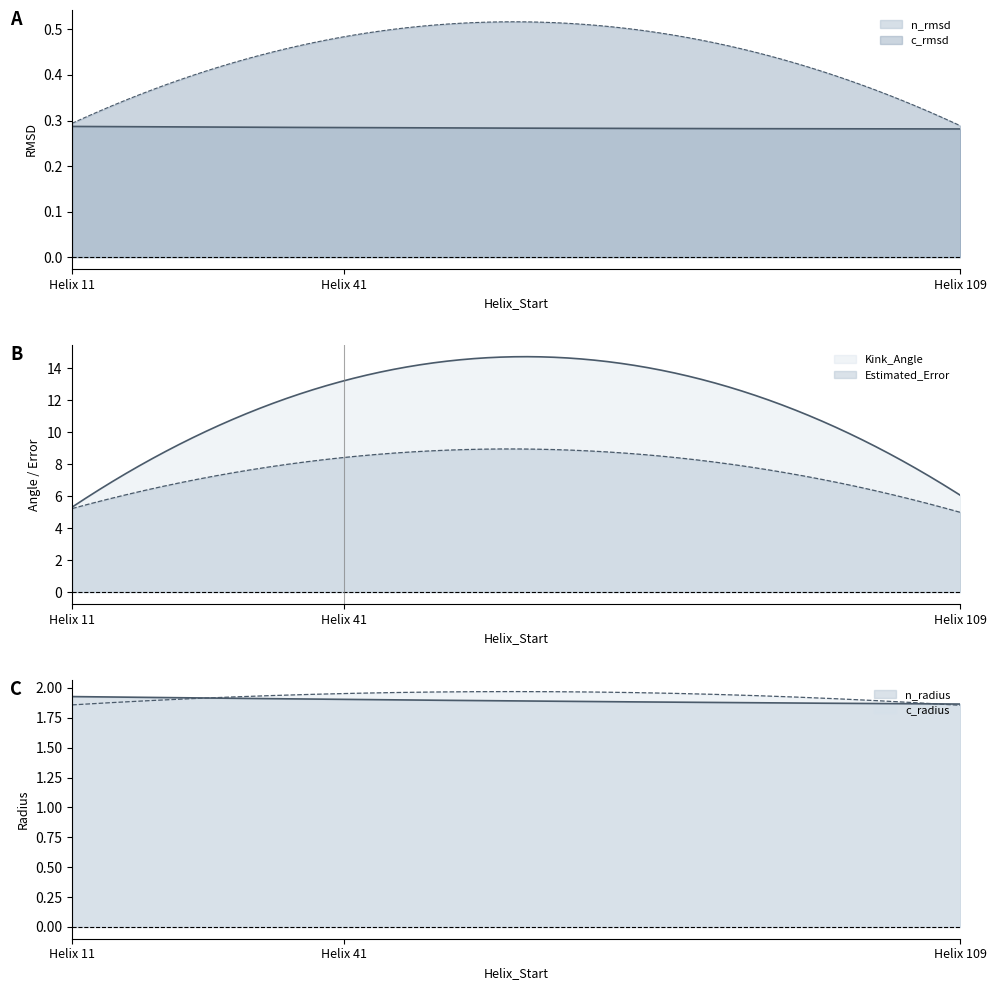

Count the number of data series in this chart.

6